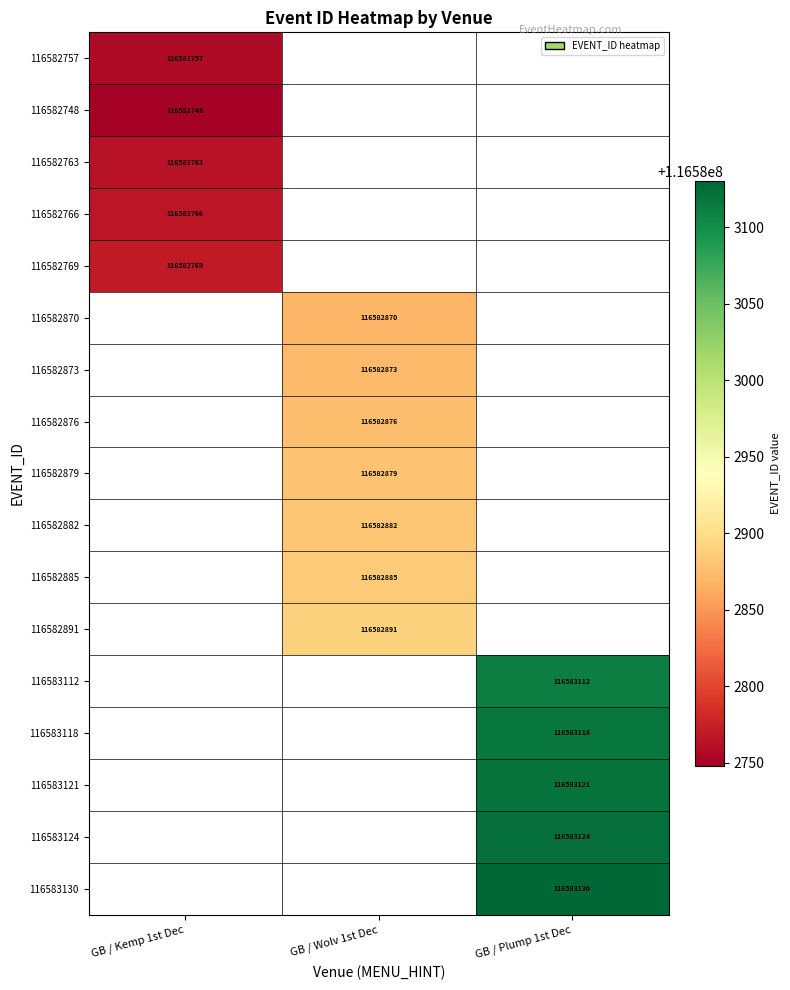

The value of 116583112 at GB / Plump 1st Dec is 162438555. True or false?

False